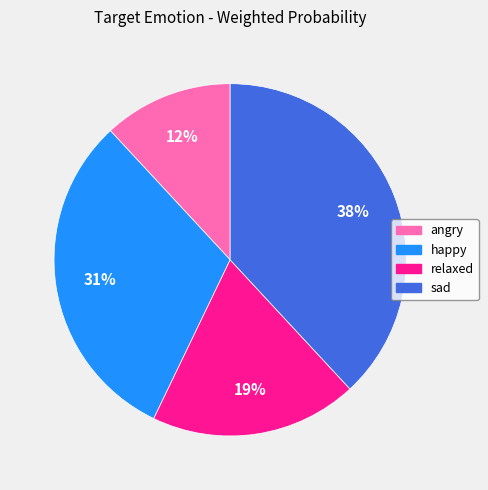

Does sad represent more than half of the total?

No